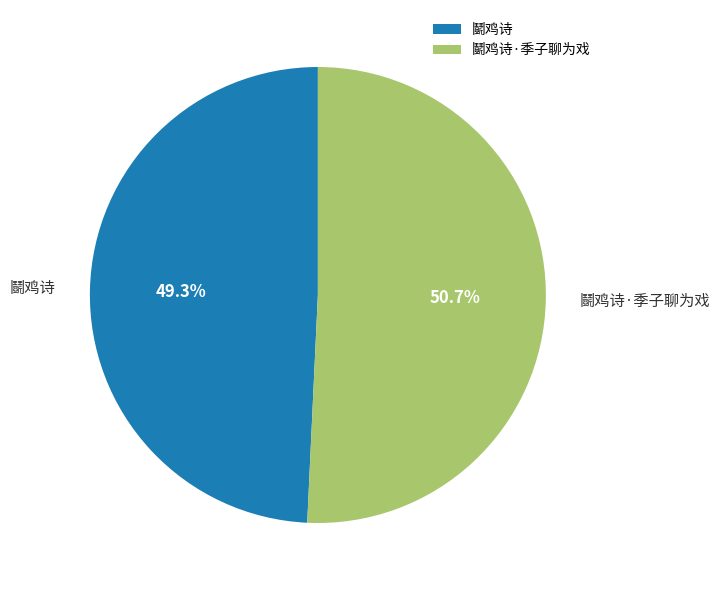

Approximately how many times larger is the value at 鬬鸡诗 compared to 鬬鸡诗·季子聊为戏?

1.0